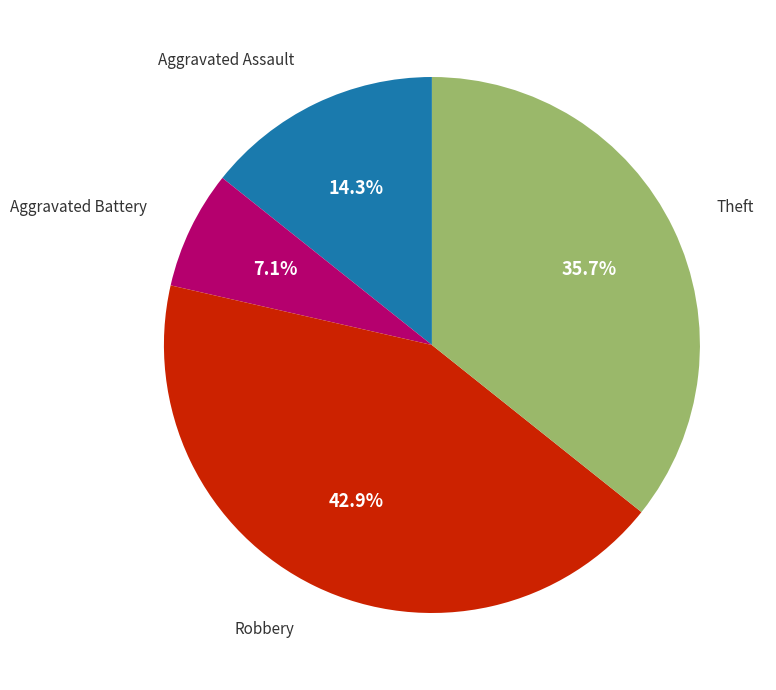

Is there a majority slice in this chart?

No